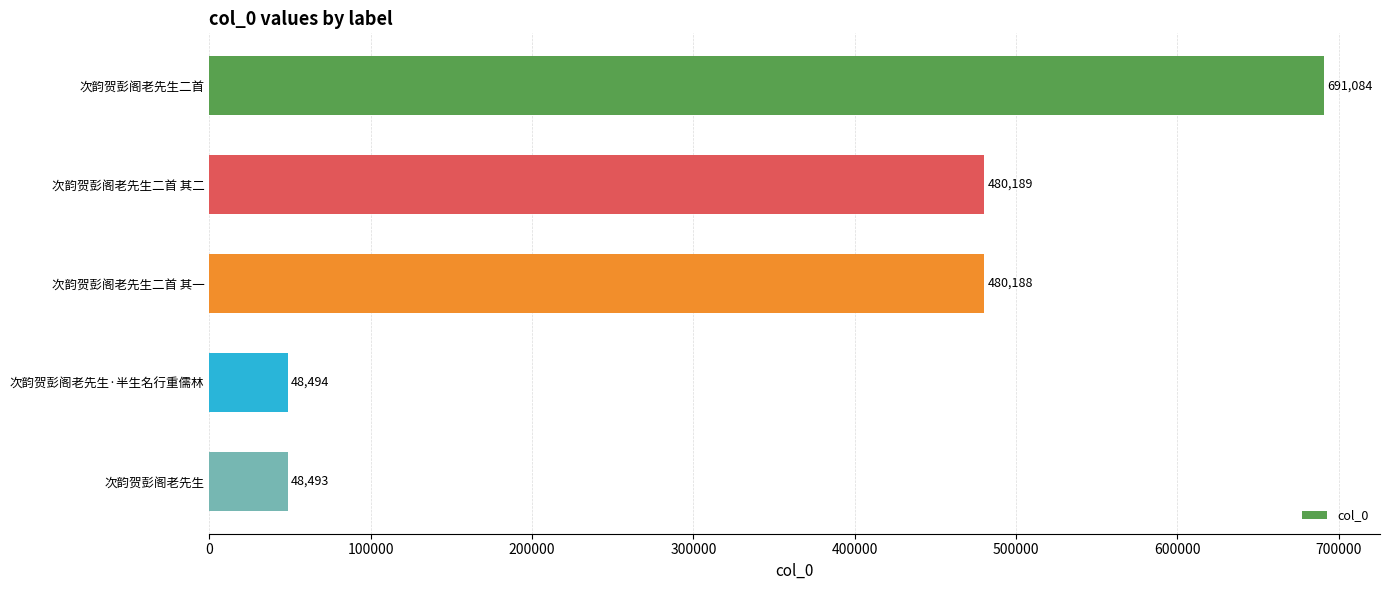

What is the average value?

349690